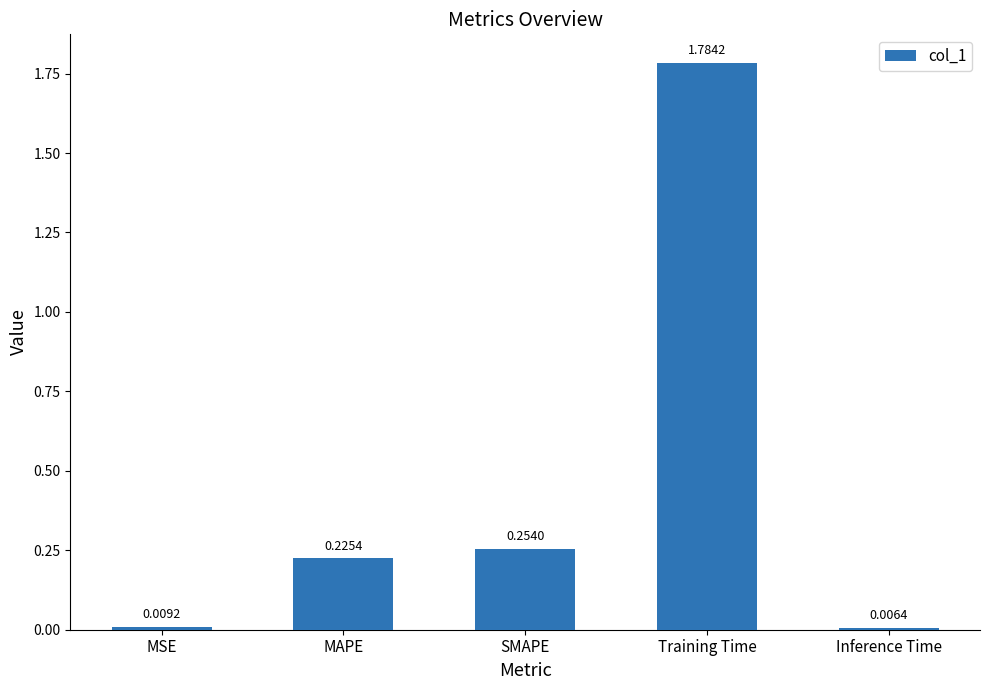

Rank the categories by value from highest to lowest.

Training Time, SMAPE, MAPE, MSE, Inference Time